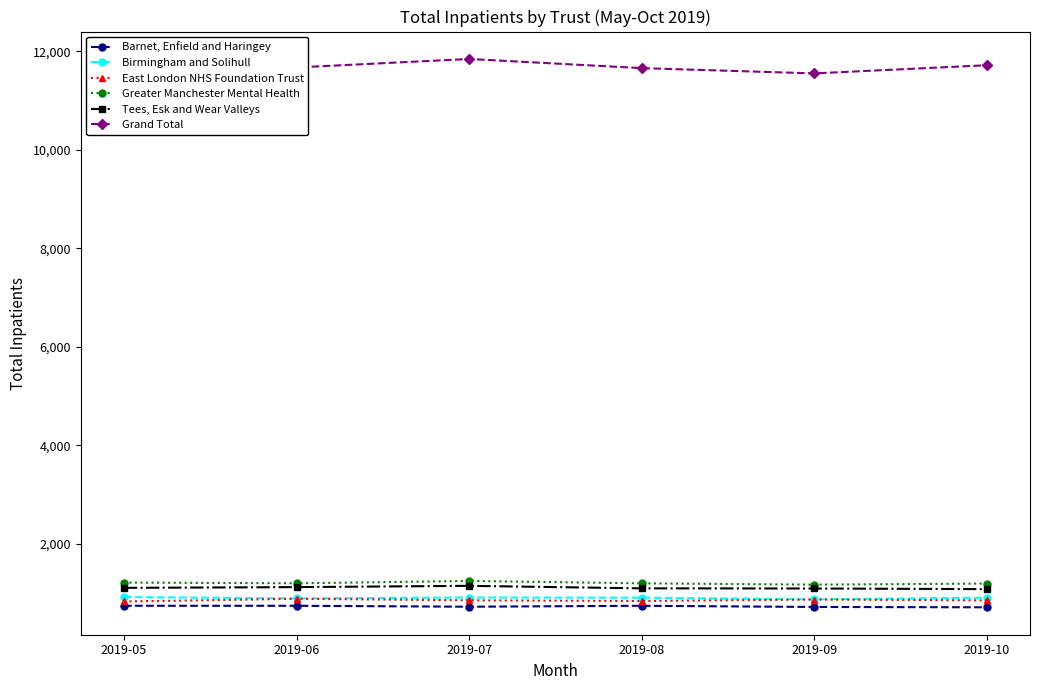

Is the value of Greater Manchester Mental Health at 2019-09 greater than the value of East London NHS Foundation Trust at 2019-06?

Yes